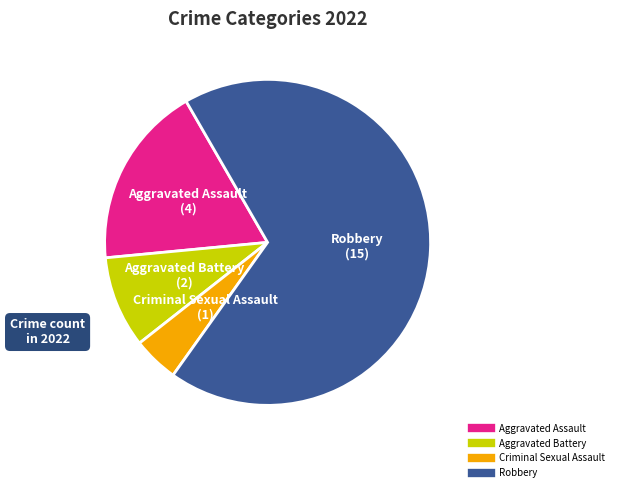

Combined, do Robbery and Criminal Sexual Assault account for over 50%?

Yes